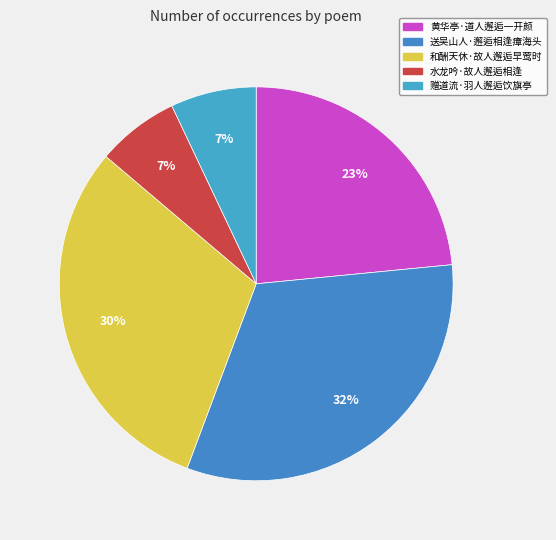

To the nearest percent, what is the difference between the 黄华亭·道人邂逅一开颜 and 送吴山人·邂逅相逢瘴海头 slice percentages?

9%